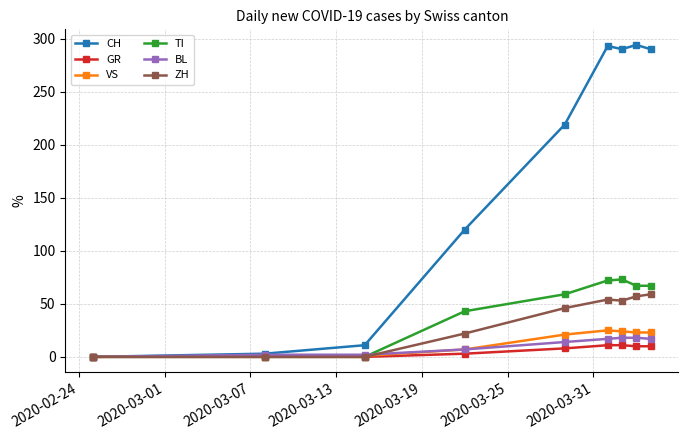

At how many categories does at least one series exceed 143?

5